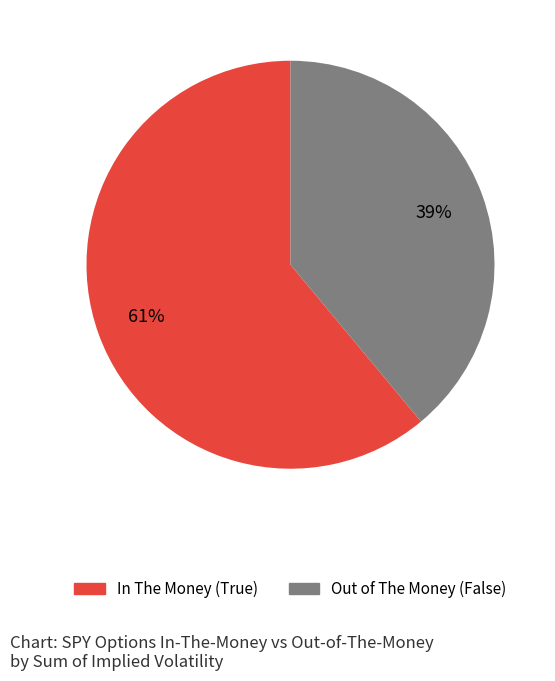

Does any single category account for the majority?

Yes